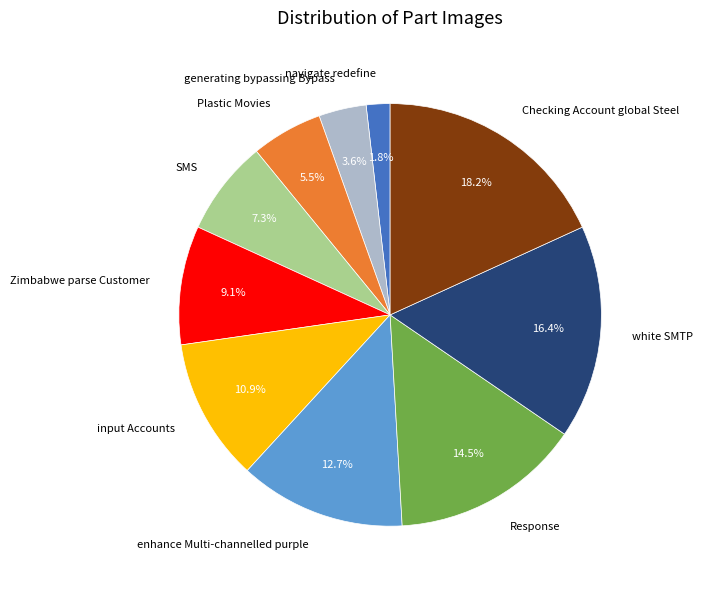

To the nearest percent, what is the average slice percentage?

10%